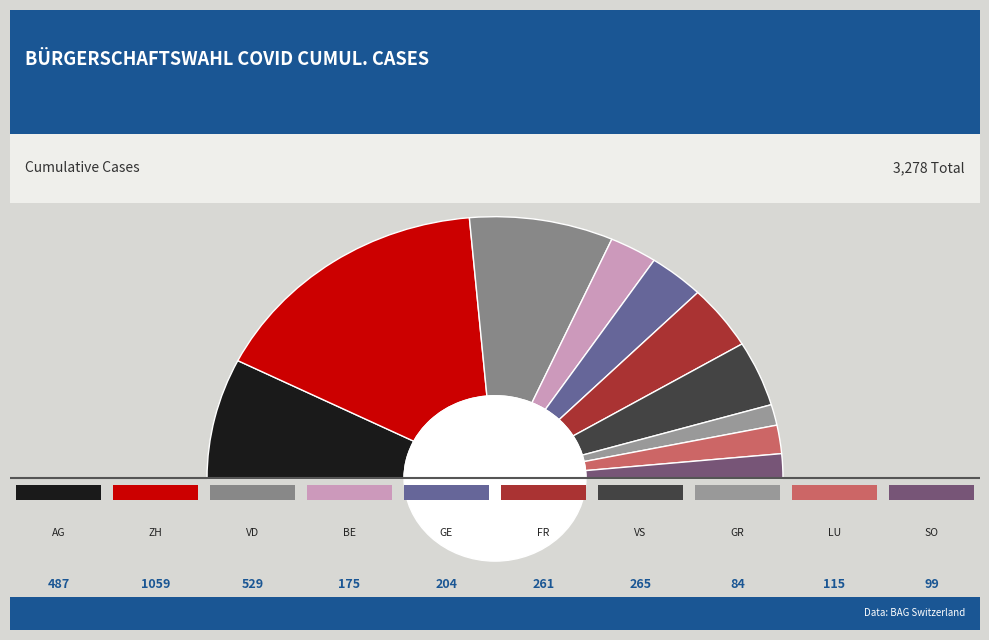

How much of the chart is everything except GE?

93.8%